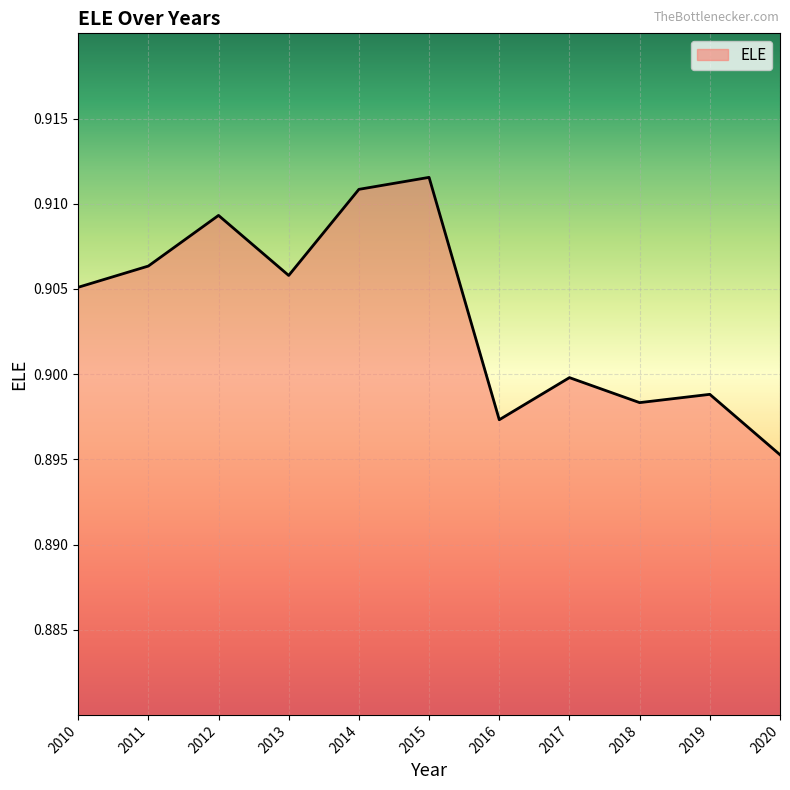

At which label is the value closest to 0?

2020